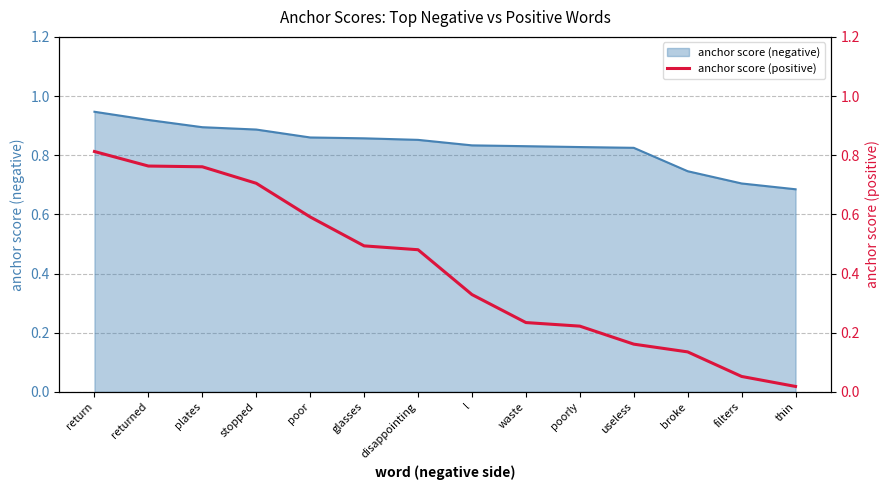

The value of anchor score (negative) at l is 1.5. True or false?

False